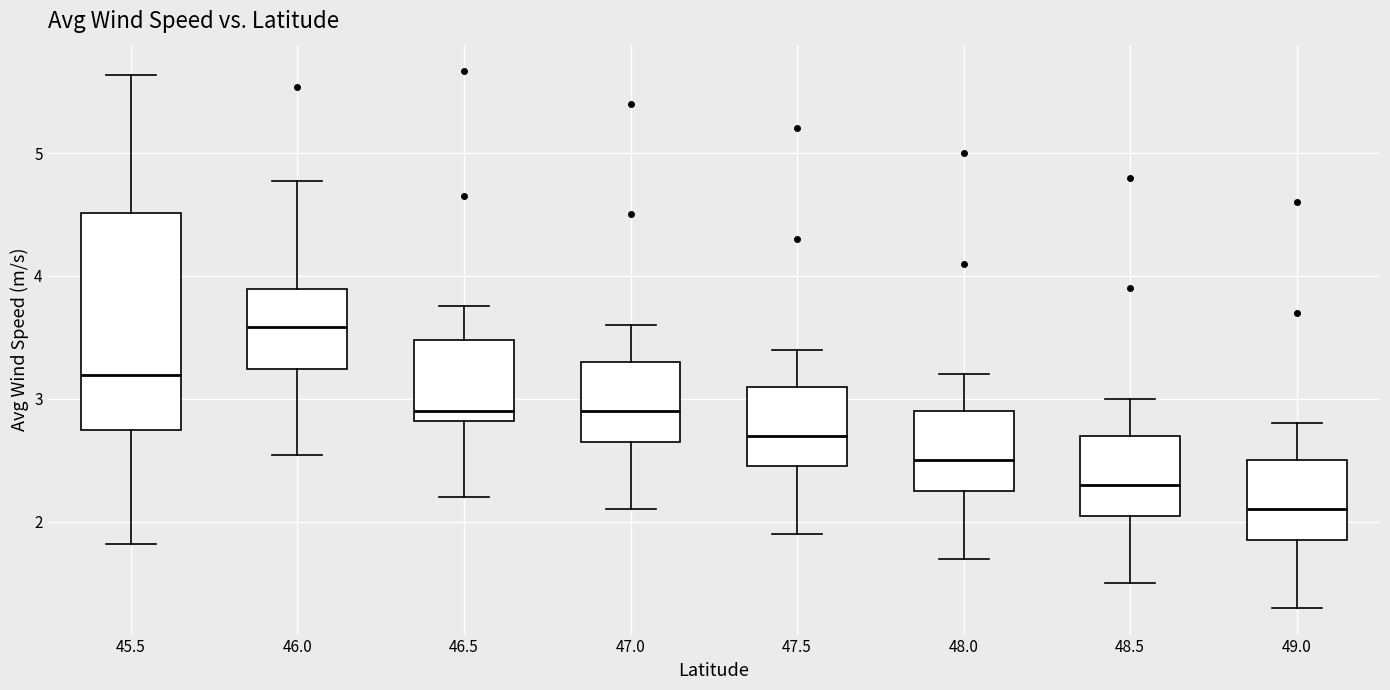

Where is the upper edge of the box at x = 47.5 on the y-axis? The values are not printed on the chart, so give them approximately, as read against the axis.

3.1